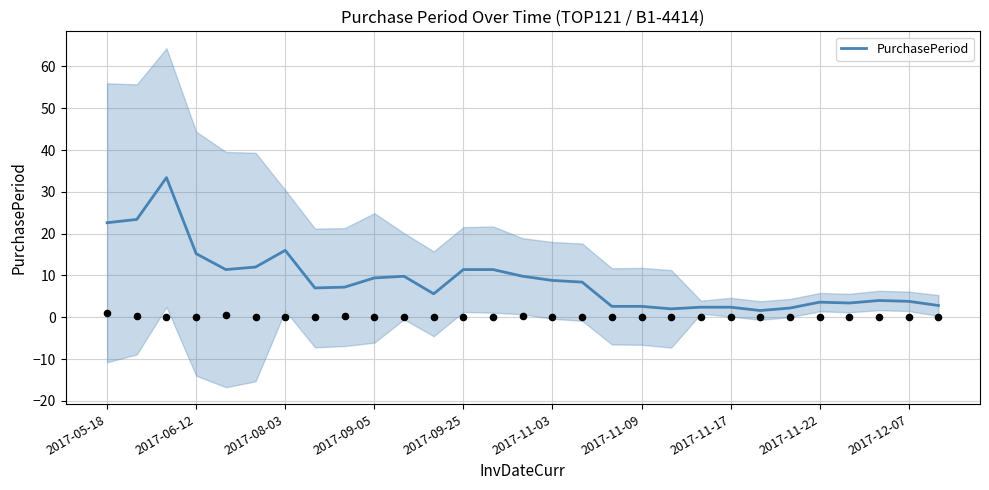

Which has a higher value, 20 or 14?

14